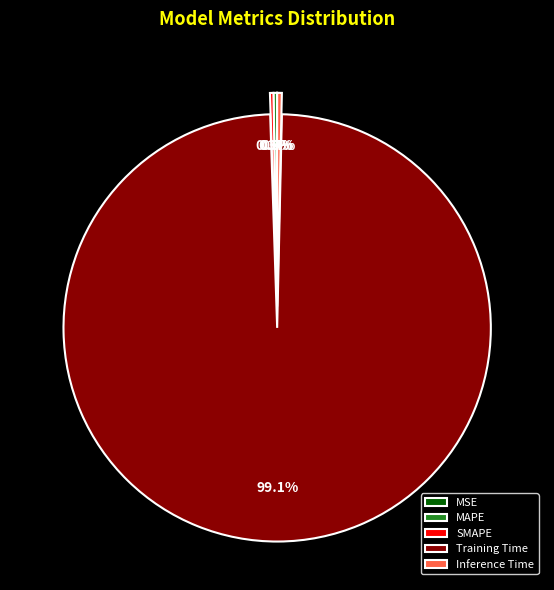

What is the majority slice?

Training Time